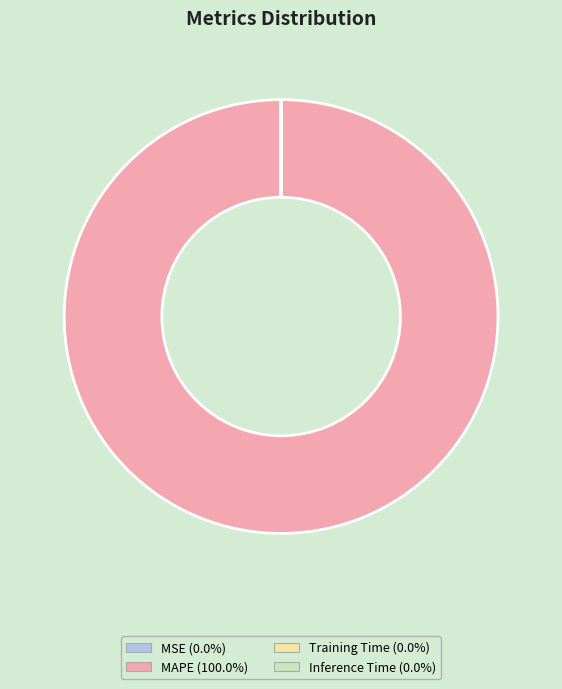

Is there any slice that represents more than half of the pie?

Yes